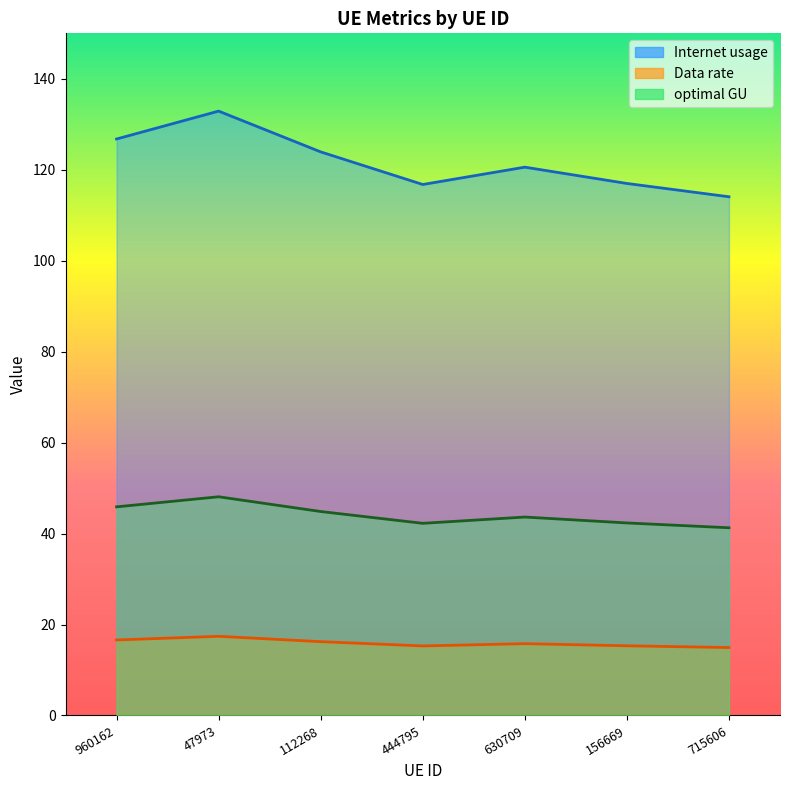

True or false: Internet usage and optimal GU cross at least once.

False